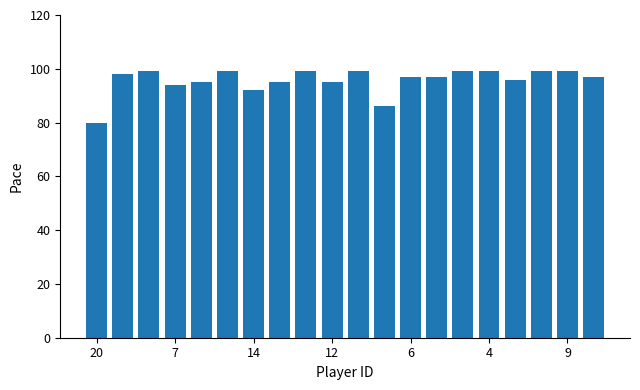

What is the difference between the maximum and second lowest values?

13